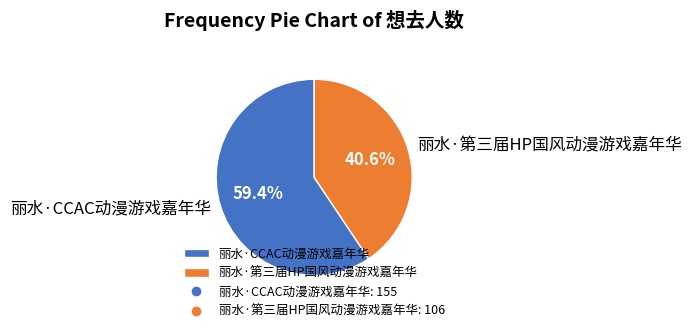

What is the majority slice?

丽水·CCAC动漫游戏嘉年华